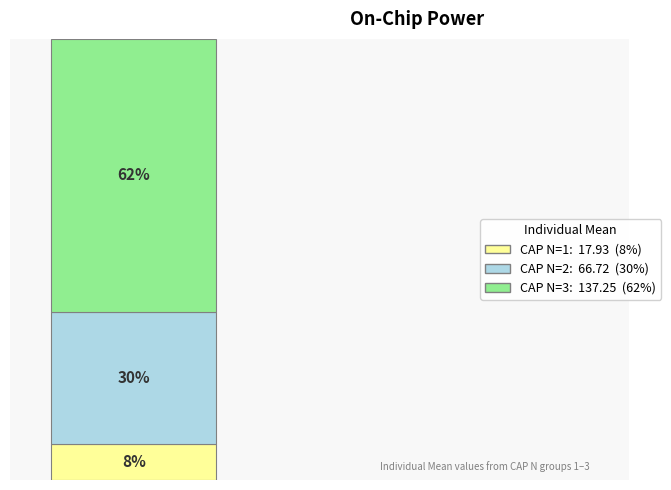

Does the chart contain stacked bars?

Yes